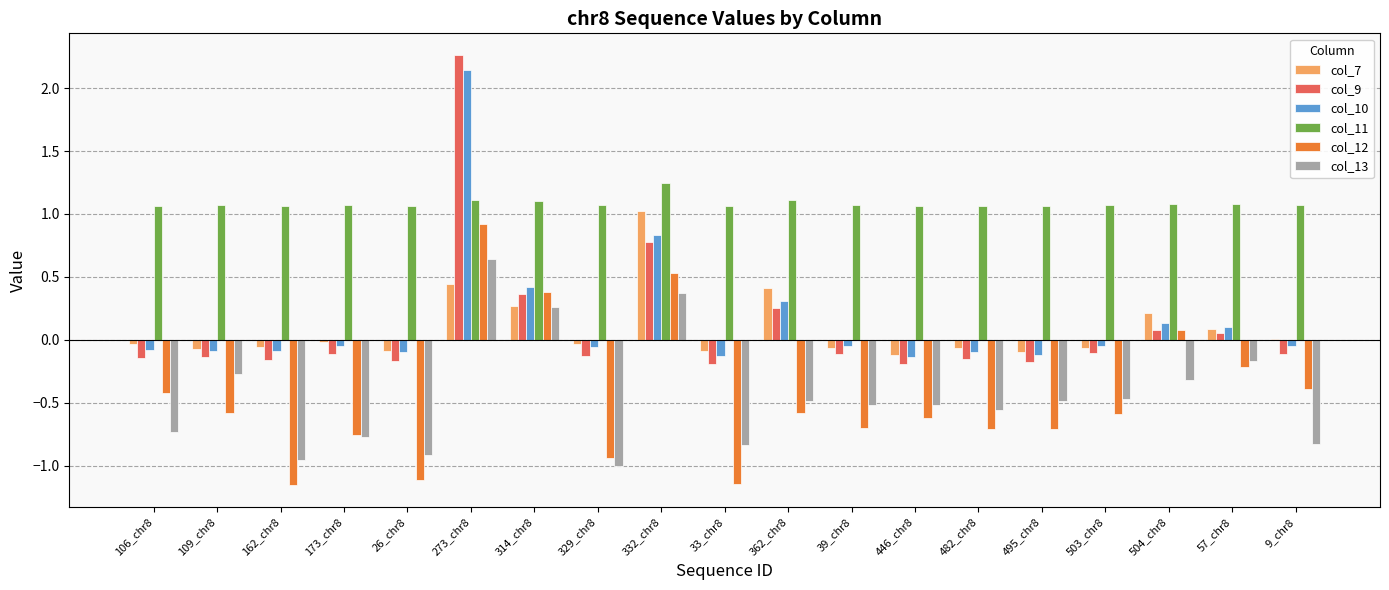

Count the col_13 values in the range 0 to 1.

3